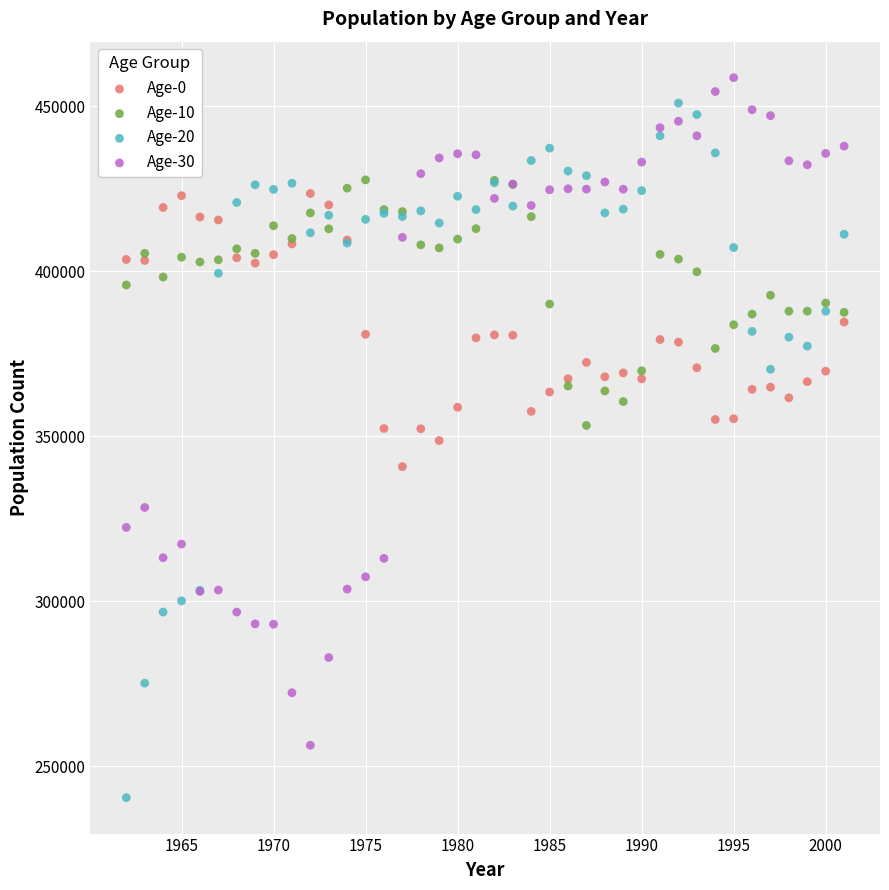

Which series has the widest spread of Y values?

Age-20